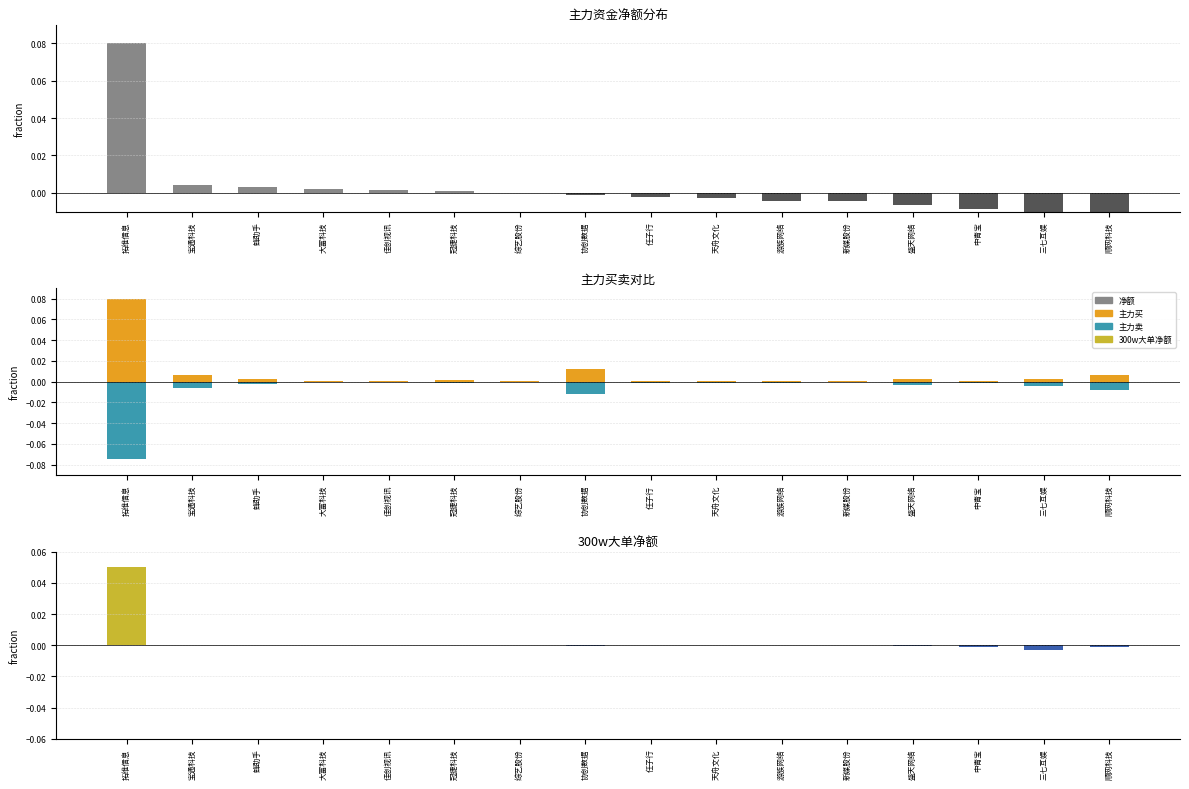

Which category has the highest value in the 主力买 series?

拓维信息